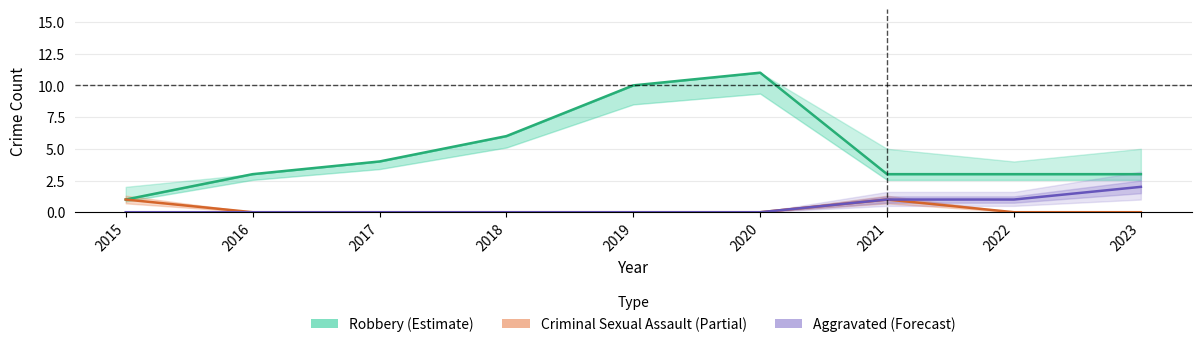

At which category does the chart reach its peak across all series?

2020